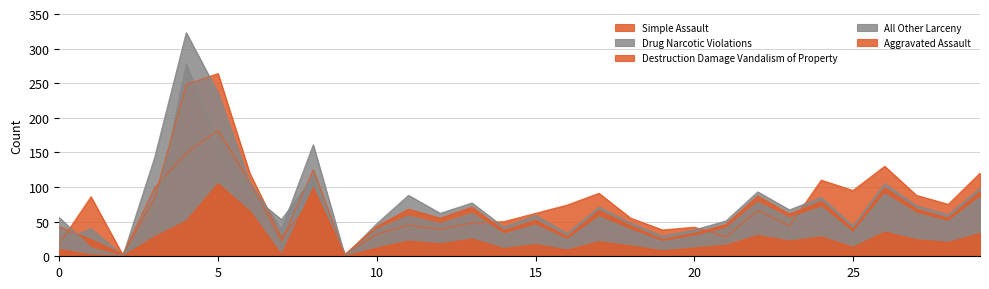

At which category does Aggravated Assault reach its first local valley?

2